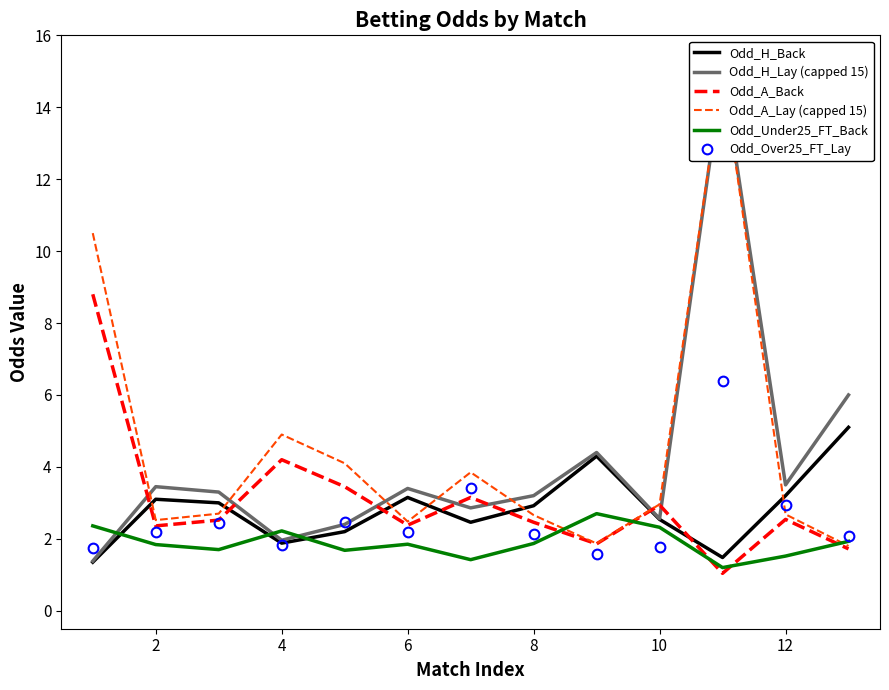

The Odd_H_Back series shows 2.2 at 6. True or false?

False